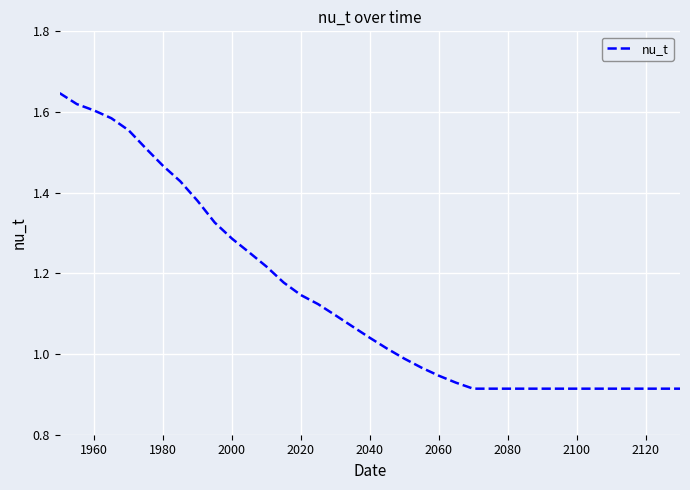

What is the difference between the maximum and minimum values?

0.7